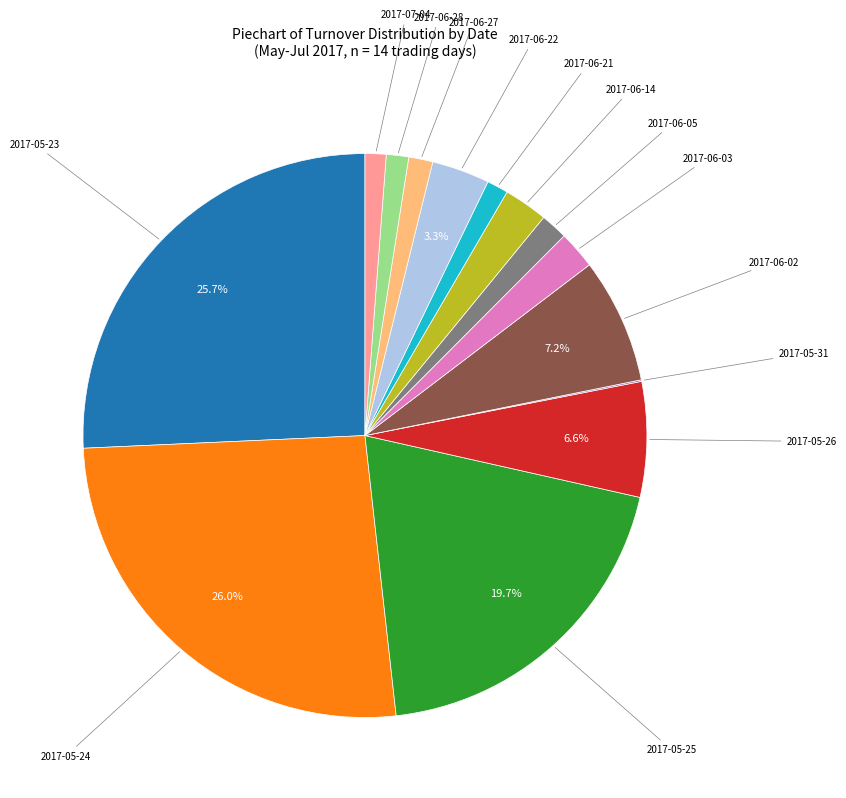

True or false: 2017-05-26 accounts for 7% of the total.

True